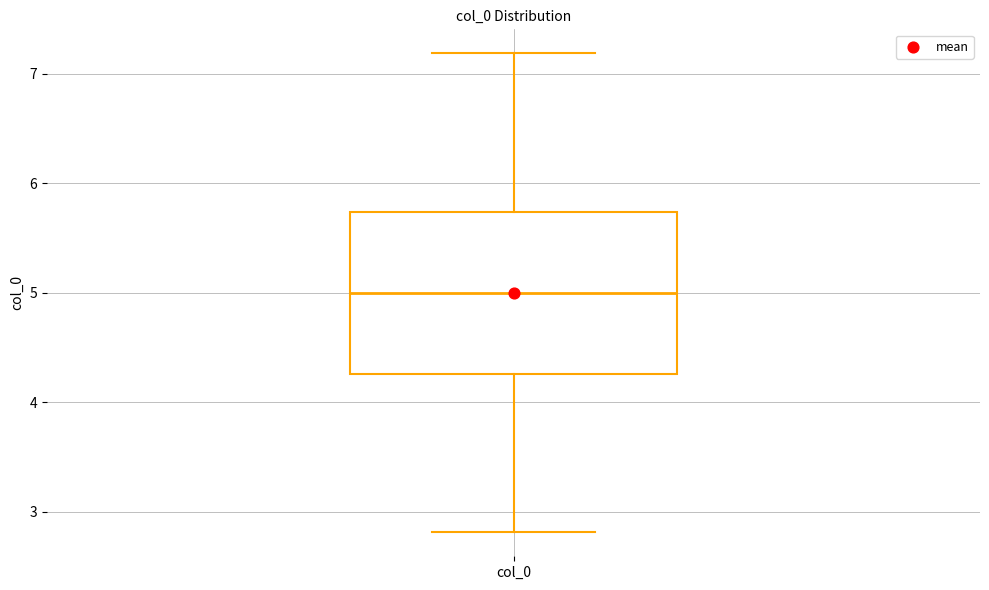

Where does the lower whisker of the box for col_0 end on the y-axis? The values are not printed on the chart, so give them approximately, as read against the axis.

2.8